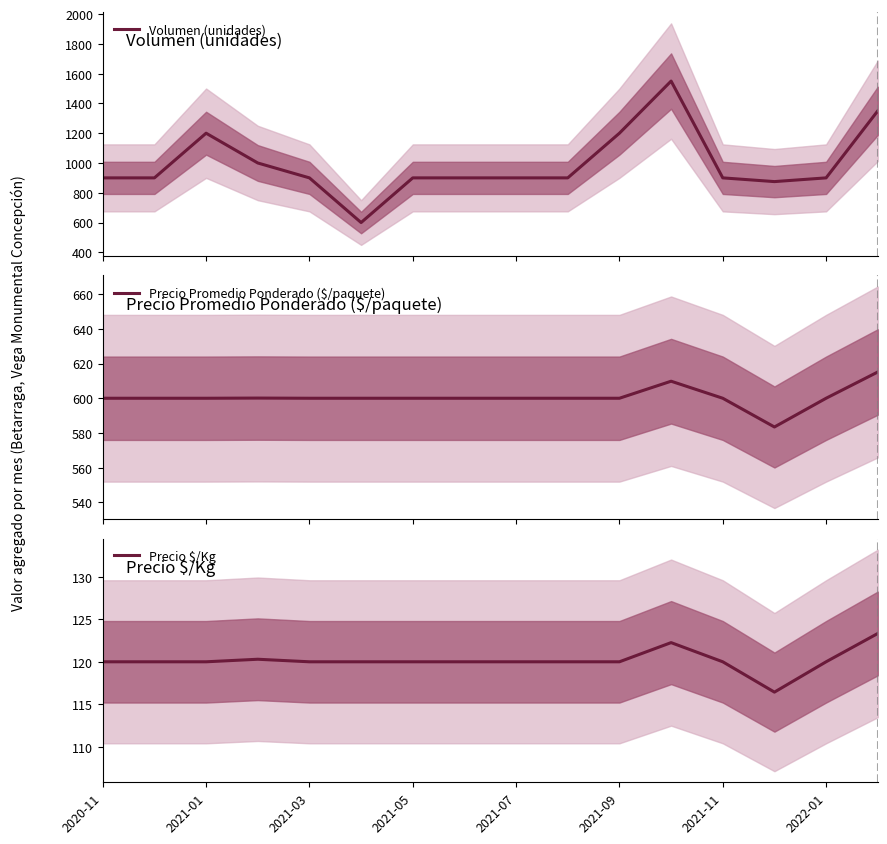

At which category does Precio $/Kg reach its first local valley?

13